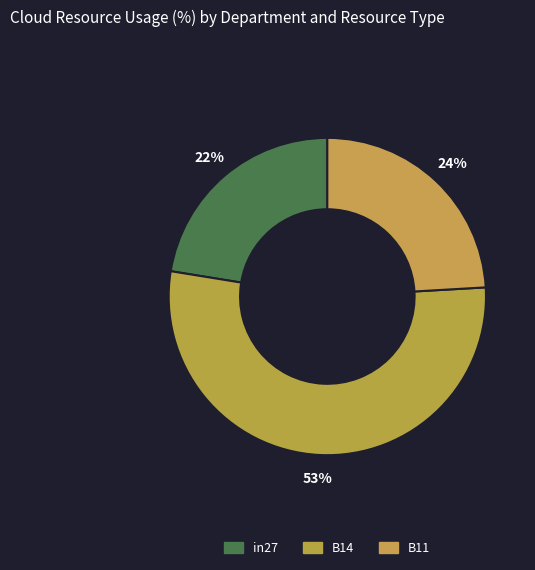

Which slice is the largest?

B14